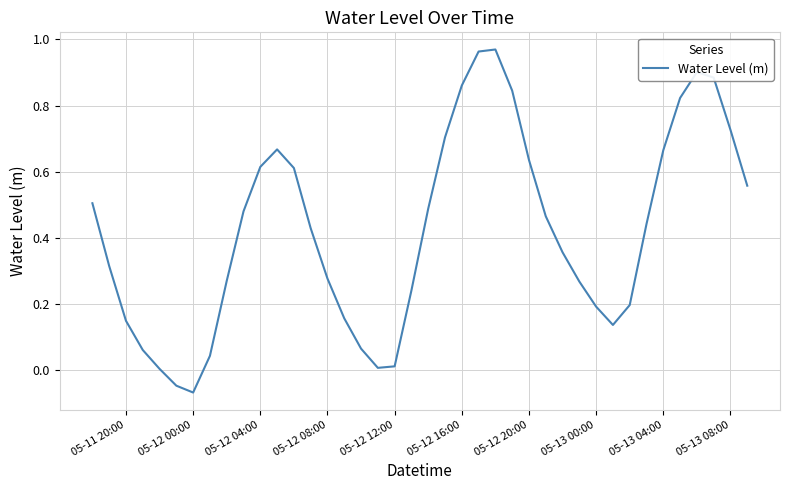

Does the chart display data point markers on the line(s)?

No